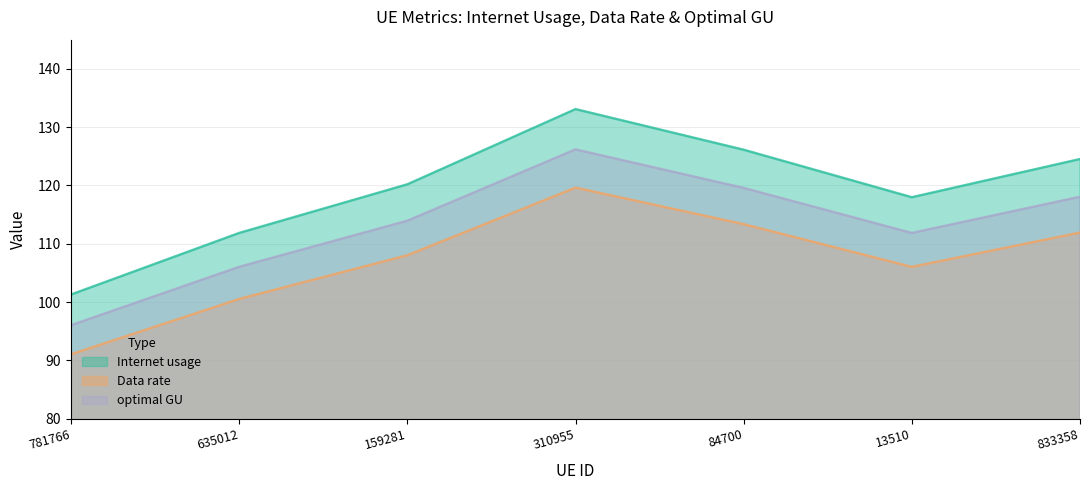

At which category does optimal GU reach its first local valley?

13510